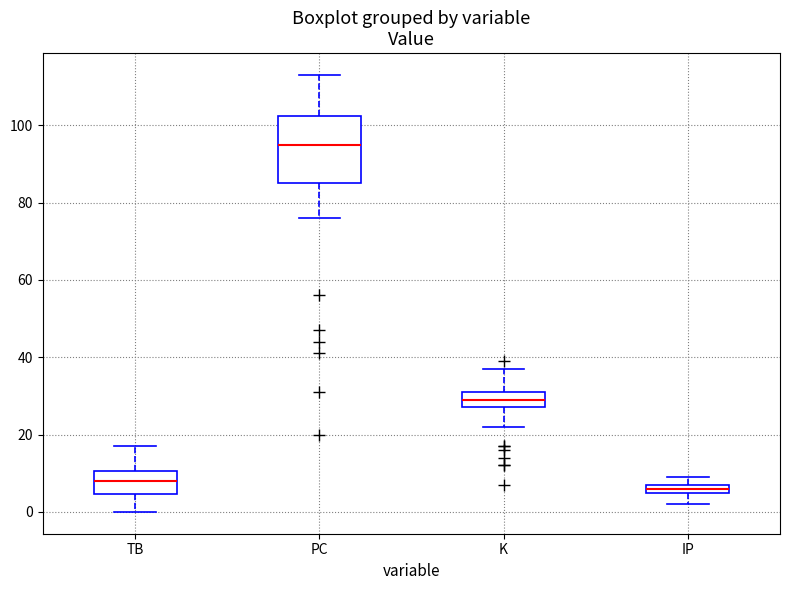

Comparing the boxes themselves (not the whiskers), which one is the tallest?

PC